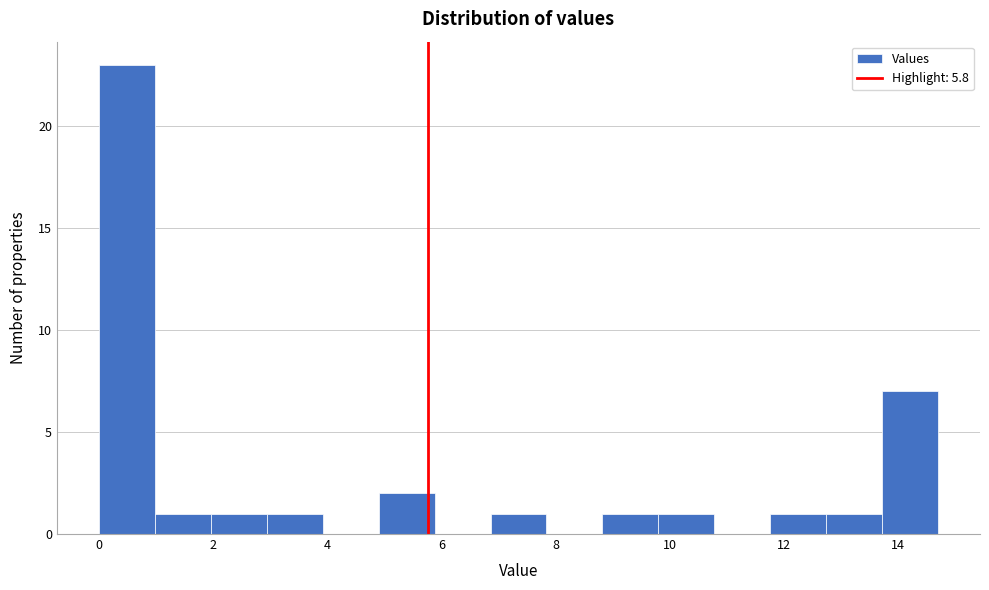

What is the height of the bar covering 3.0 to 4.0 on the x-axis? Neither the bar edges nor the heights are printed on the chart, so give them approximately, as read against the axes.

1